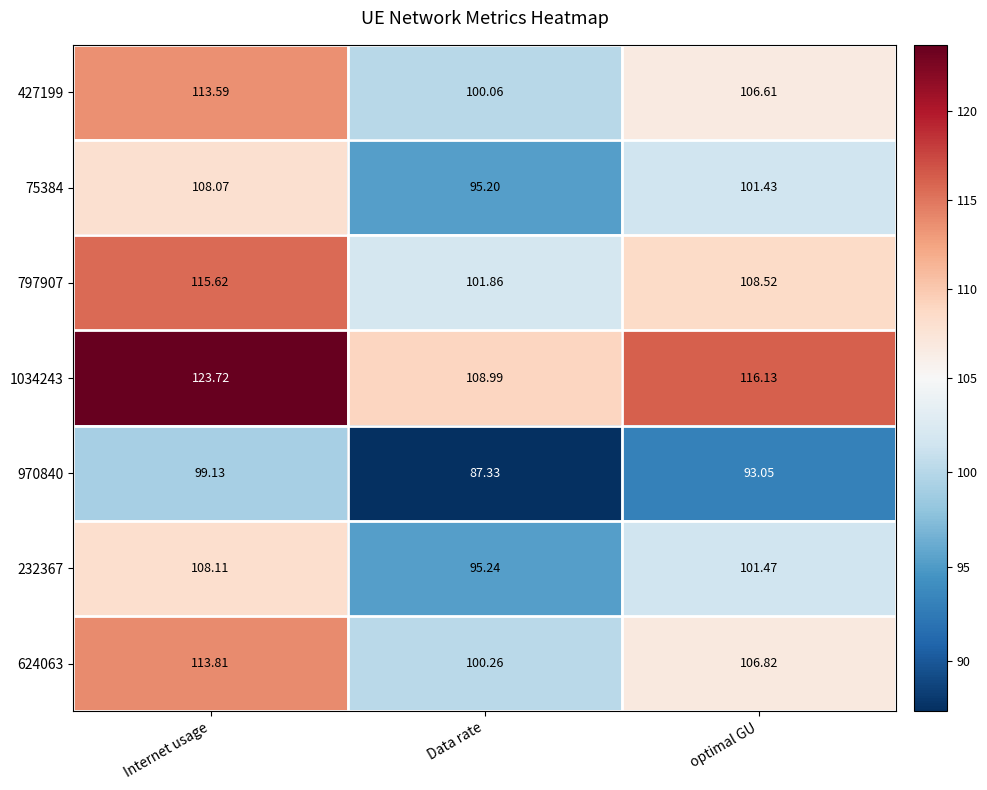

Which category has the highest value across all series?

Internet usage